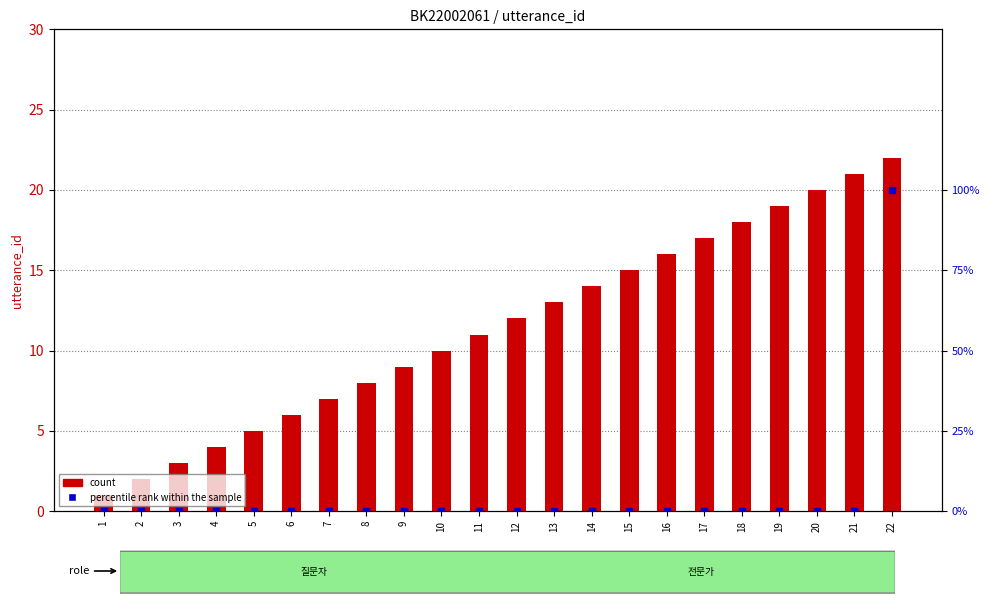

How many data points does each series have?

22